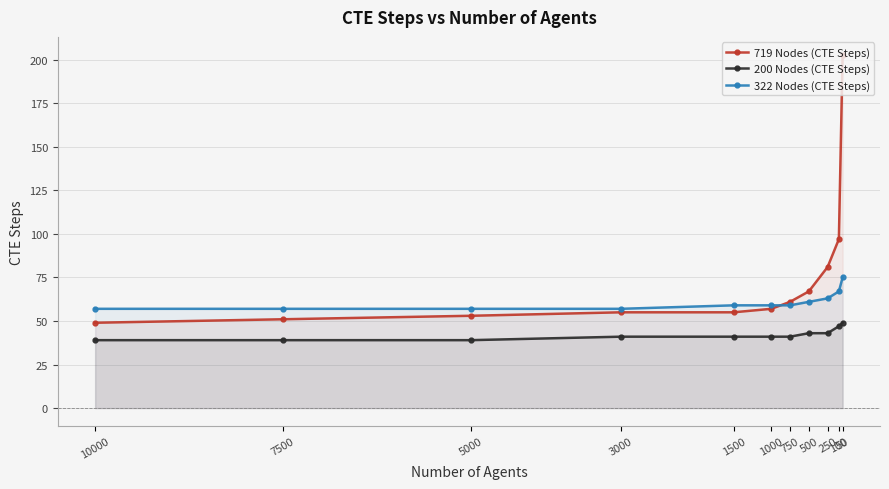

What is the difference between the maximum and second lowest values in the 200 Nodes (CTE Steps) series?

10